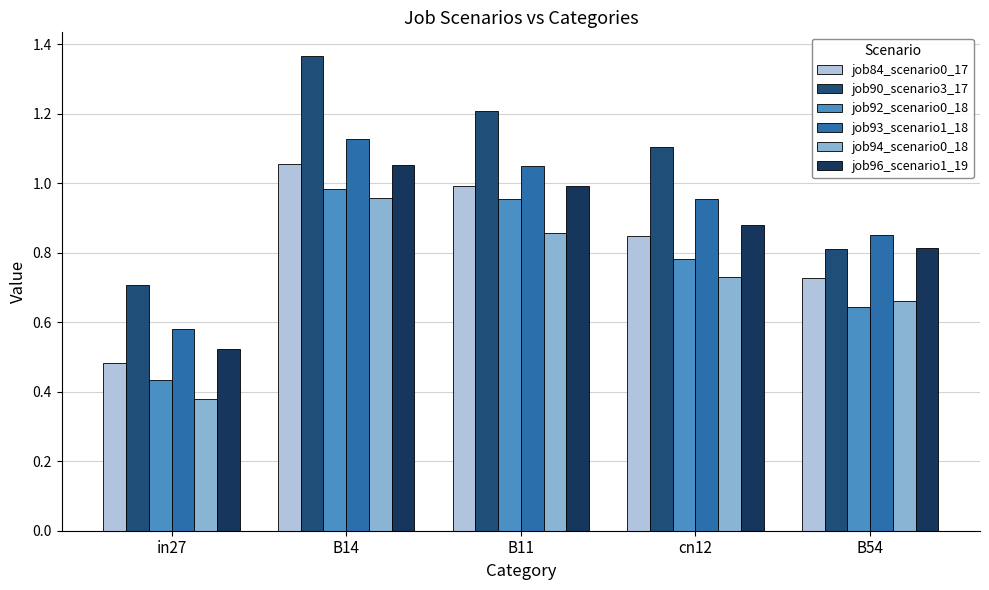

How many values in the job90_scenario3_17 series exceed 1?

3